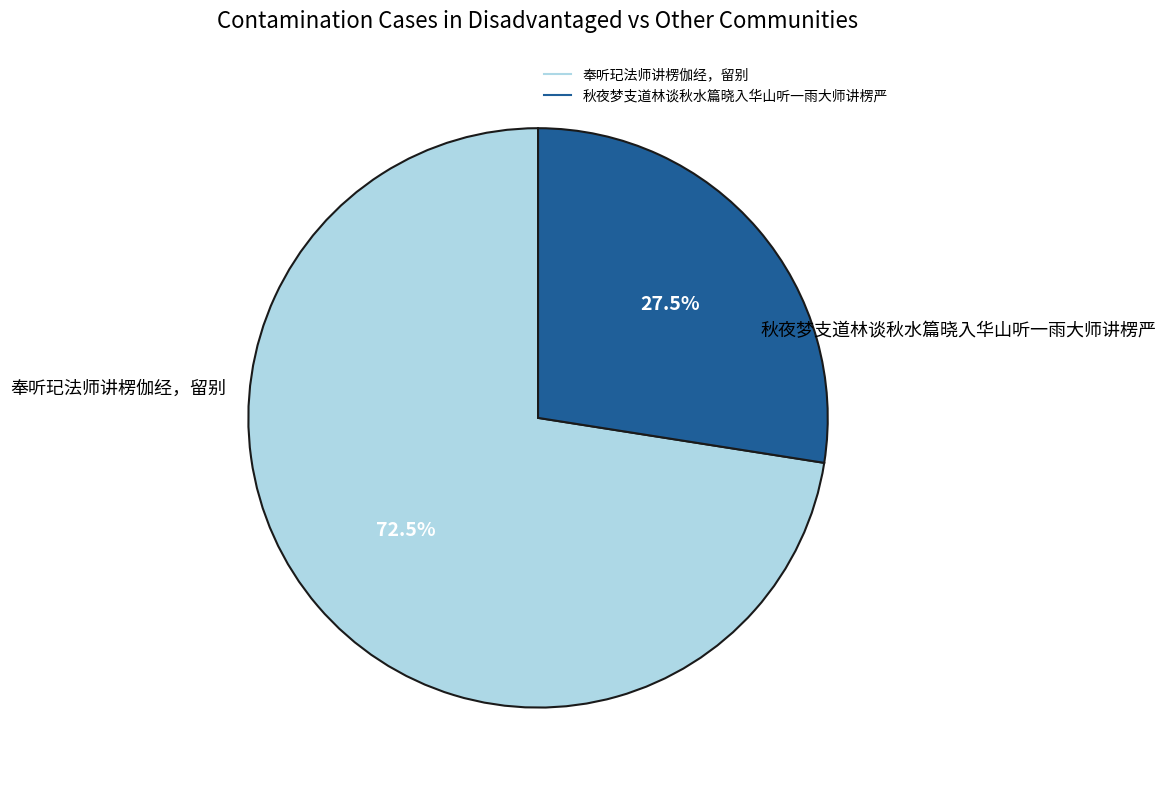

What is the majority slice?

奉听玘法师讲楞伽经，留别